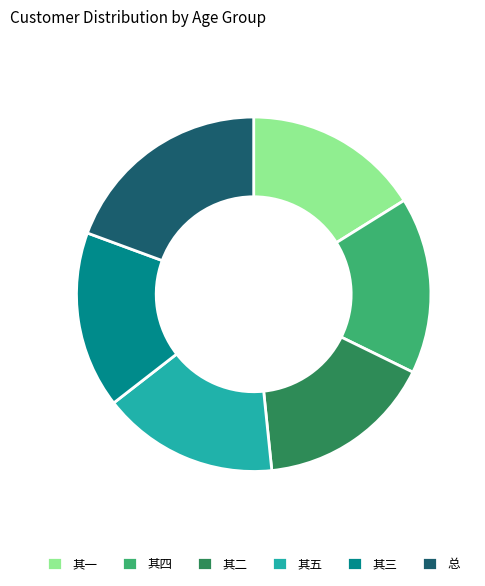

Is there any slice that represents more than half of the pie?

No